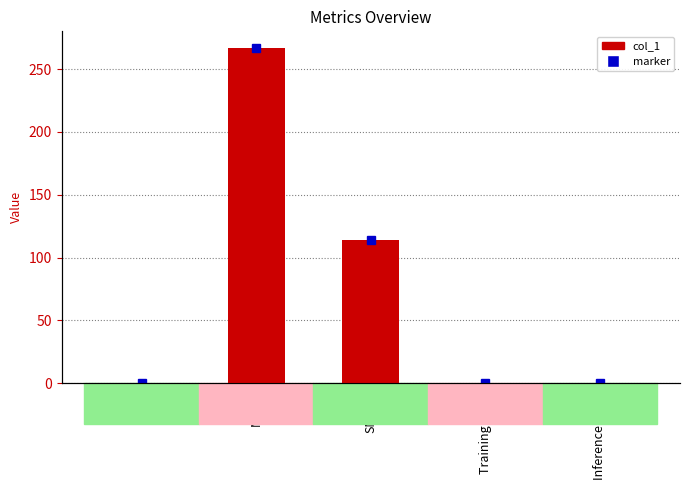

Approximately how many times larger is the value at SMAPE compared to MAPE?

0.4